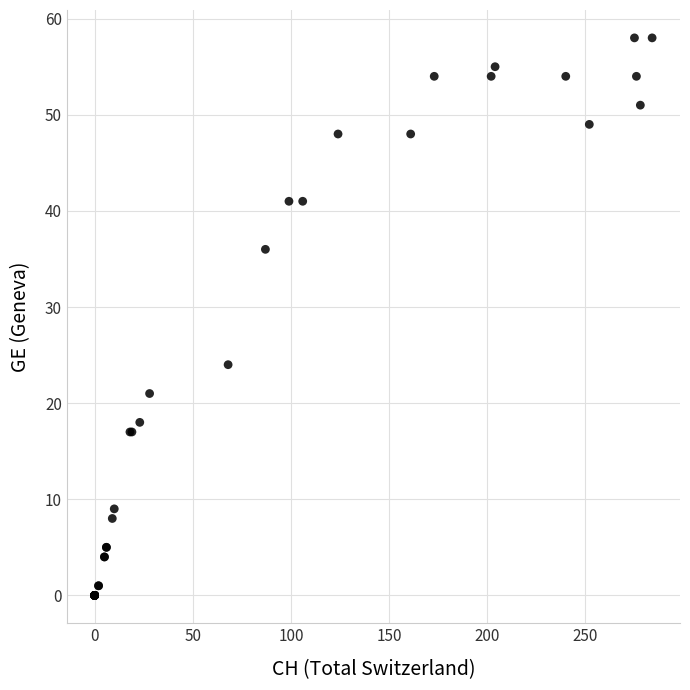

What Y value in the scatter plot is closest to 29?

24